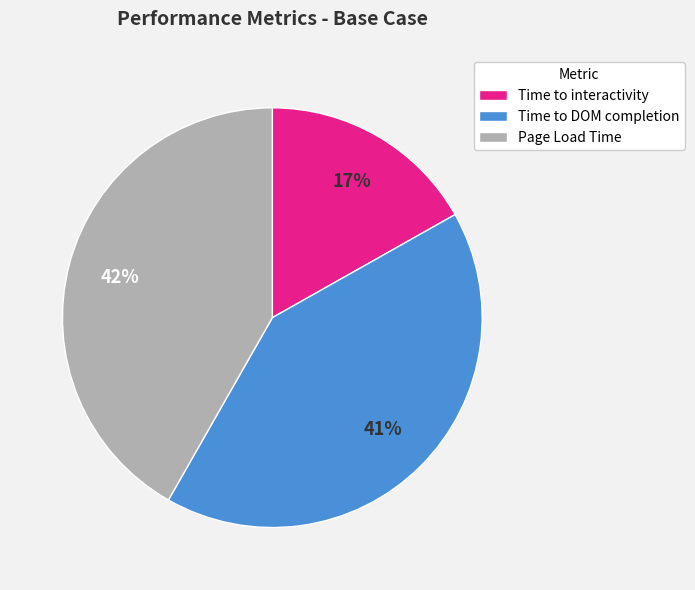

Which slice is the smallest?

Time to interactivity